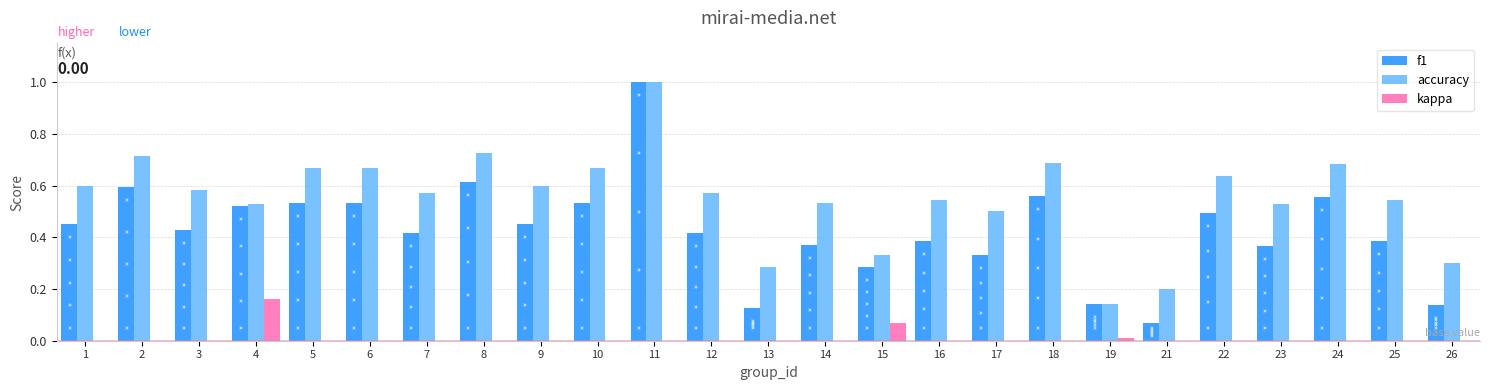

Count the accuracy values in the range 0 to 1.

25